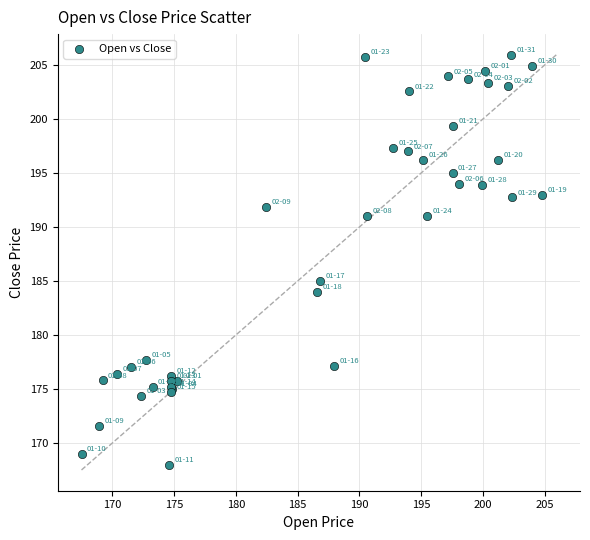

What Y value in the scatter plot is closest to 186?

185.0